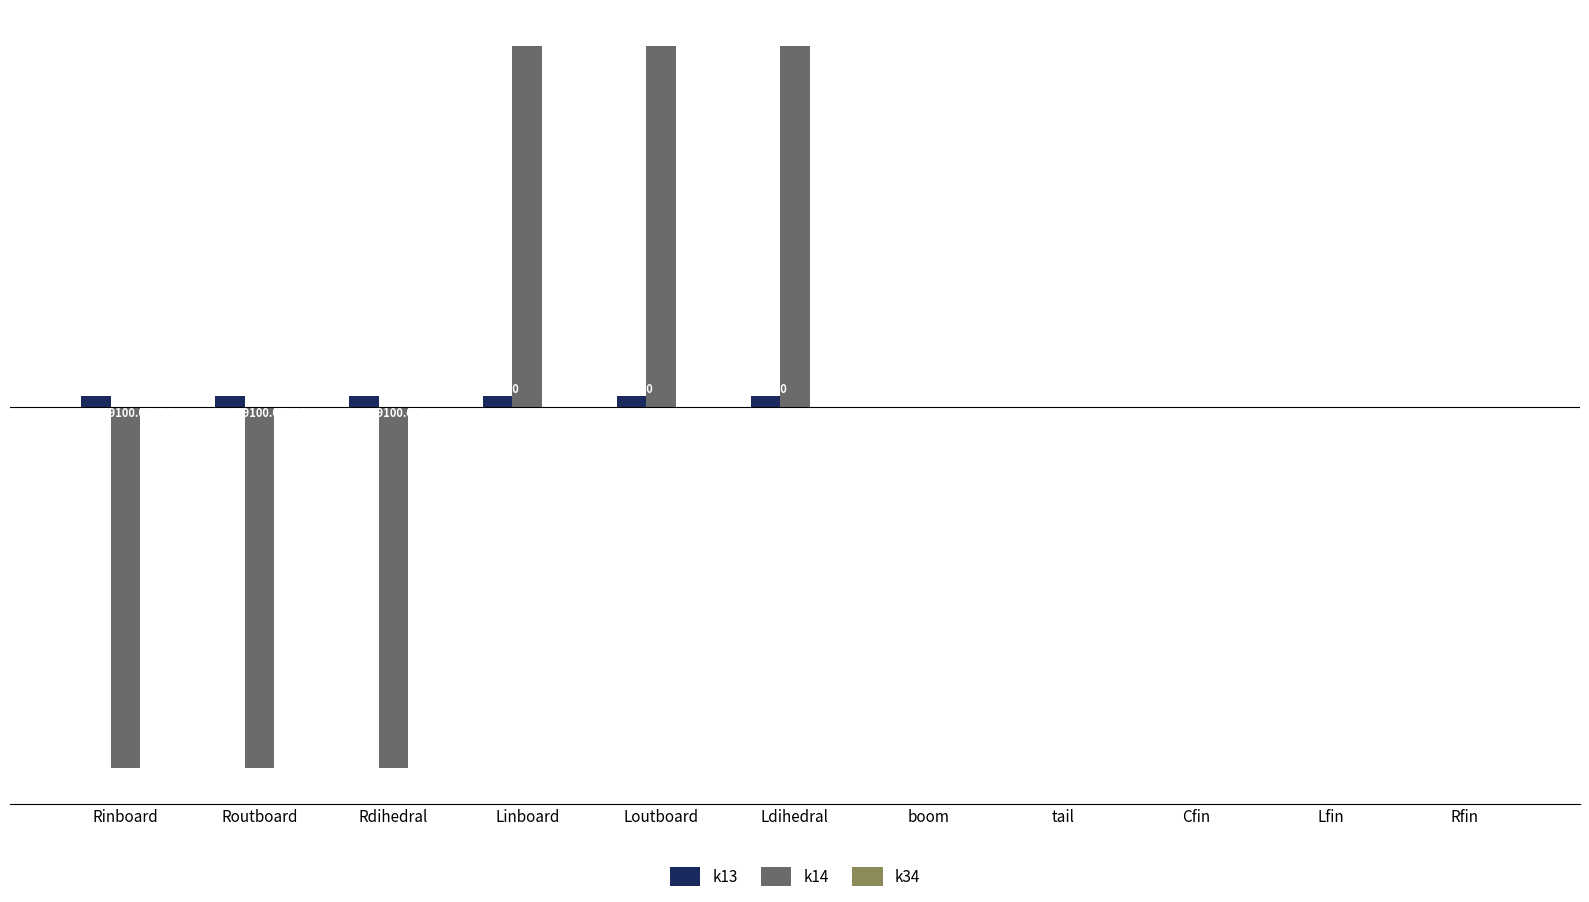

Count the k14 values in the range -49100 to 49100.

11